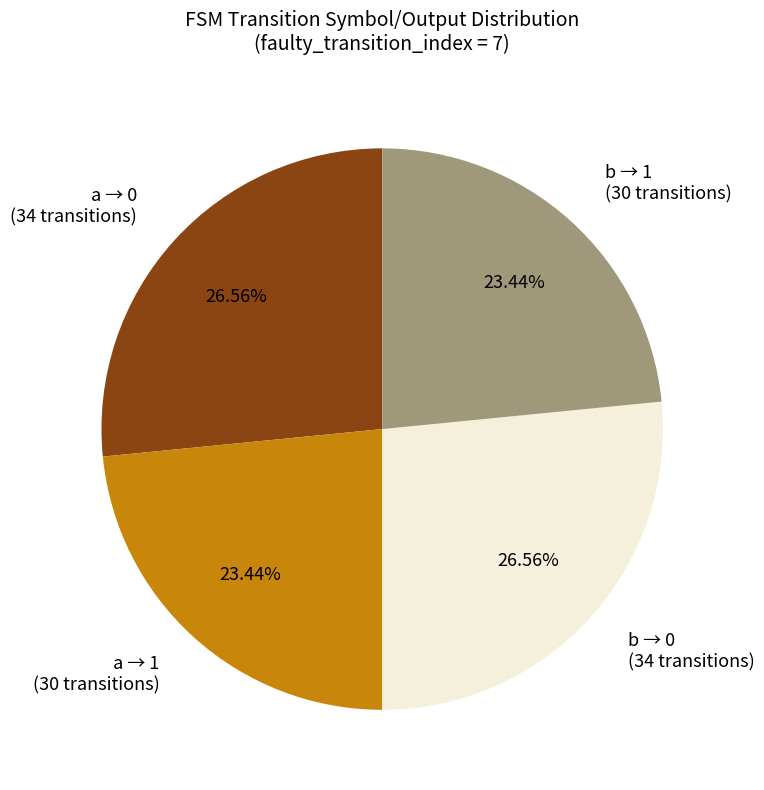

Does a → 1 (30 transitions) account for over 50% of the chart?

No